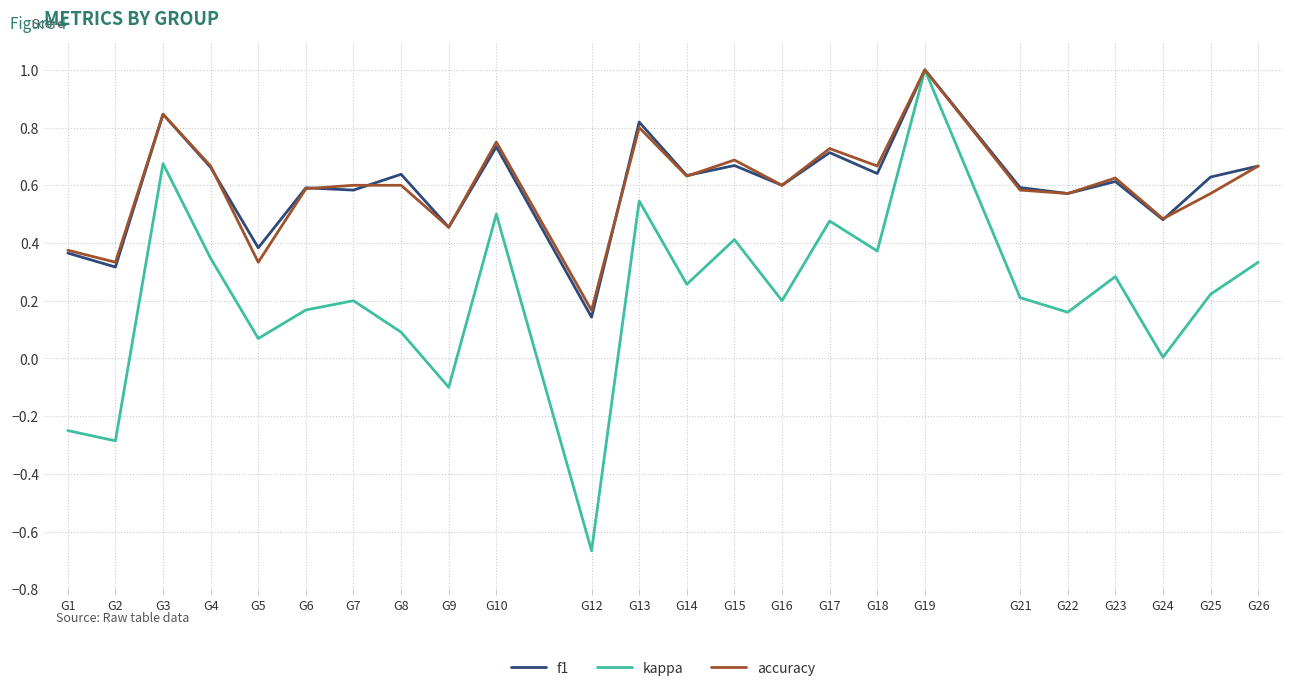

Which category has the highest value across all series?

G19